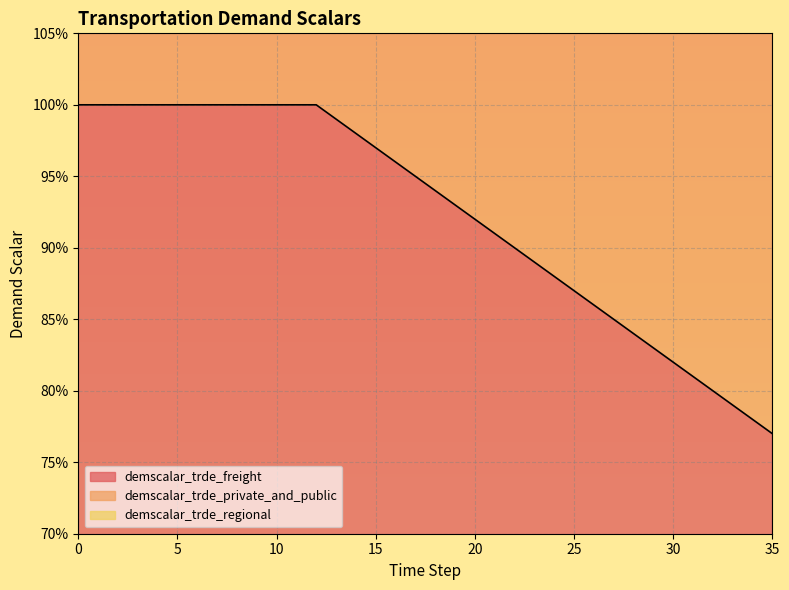

Reading right to left, what are all the values shown in this chart?

demscalar_trde_freight: 35=2.3	34=2.3	33=2.4	32=2.4	31=2.4	30=2.5	29=2.5	28=2.5	27=2.5	26=2.6	25=2.6	24=2.6	23=2.7	22=2.7	21=2.7	20=2.8	19=2.8	18=2.8	17=2.8	16=2.9	15=2.9	14=2.9	13=3.0	12=3.0	11=3.0	10=3.0	9=3.0	8=3.0	7=3.0	6=3.0	5=3.0	4=3.0	3=3.0	2=3.0	1=3.0	0=3.0
demscalar_trde_private_and_public: 35=0.8	34=0.8	33=0.8	32=0.8	31=0.8	30=0.8	29=0.8	28=0.8	27=0.8	26=0.9	25=0.9	24=0.9	23=0.9	22=0.9	21=0.9	20=0.9	19=0.9	18=0.9	17=0.9	16=1.0	15=1.0	14=1.0	13=1.0	12=1.0	11=1.0	10=1.0	9=1.0	8=1.0	7=1.0	6=1.0	5=1.0	4=1.0	3=1.0	2=1.0	1=1.0	0=1.0
demscalar_trde_regional: 35=1.5	34=1.6	33=1.6	32=1.6	31=1.6	30=1.6	29=1.7	28=1.7	27=1.7	26=1.7	25=1.7	24=1.8	23=1.8	22=1.8	21=1.8	20=1.8	19=1.9	18=1.9	17=1.9	16=1.9	15=1.9	14=2.0	13=2.0	12=2.0	11=2.0	10=2.0	9=2.0	8=2.0	7=2.0	6=2.0	5=2.0	4=2.0	3=2.0	2=2.0	1=2.0	0=2.0